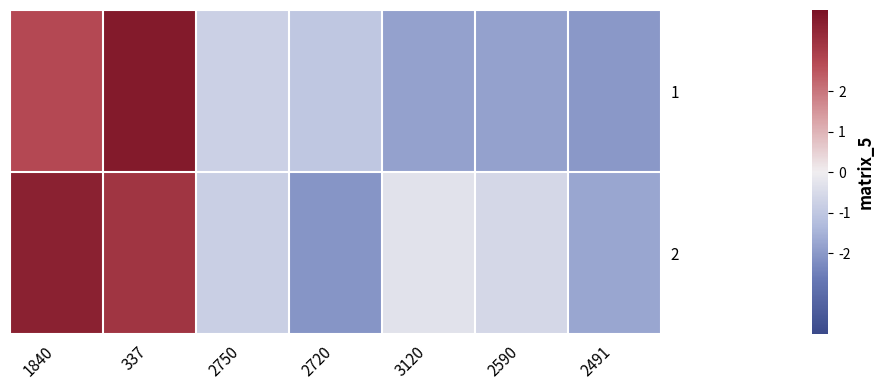

Rank the series at 3120 from highest to lowest value.

2, 1